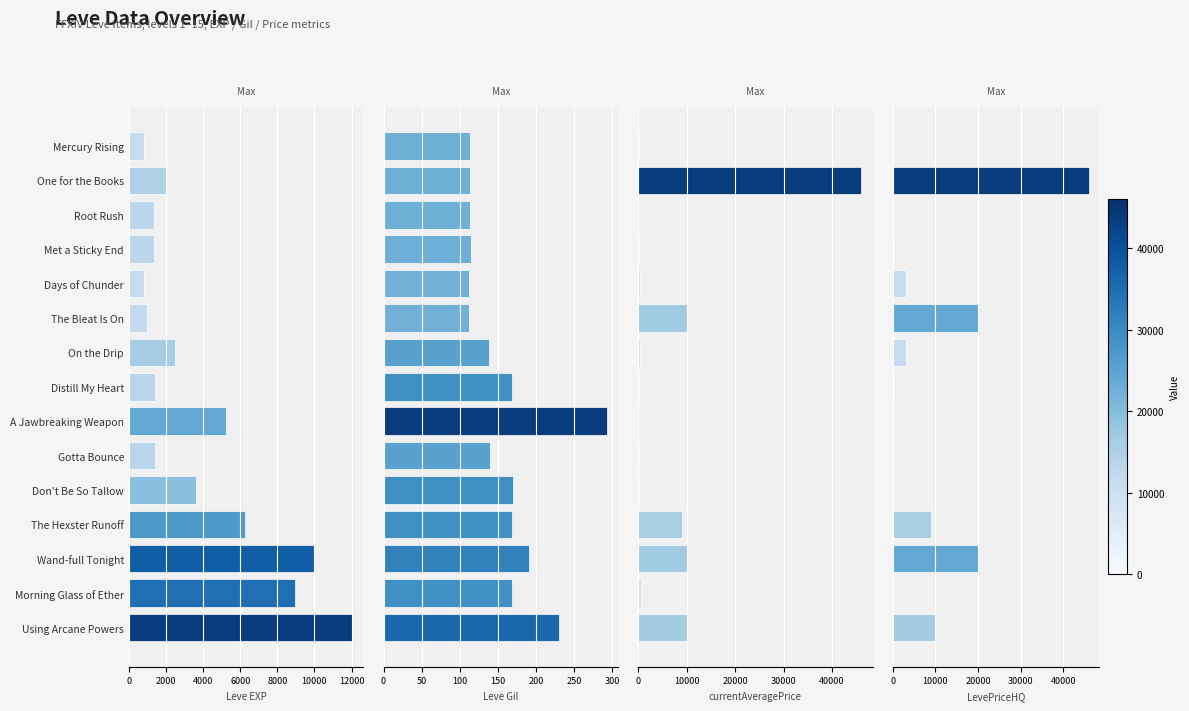

Read the Leve Gil value at Don't Be So Tallow.

170.0